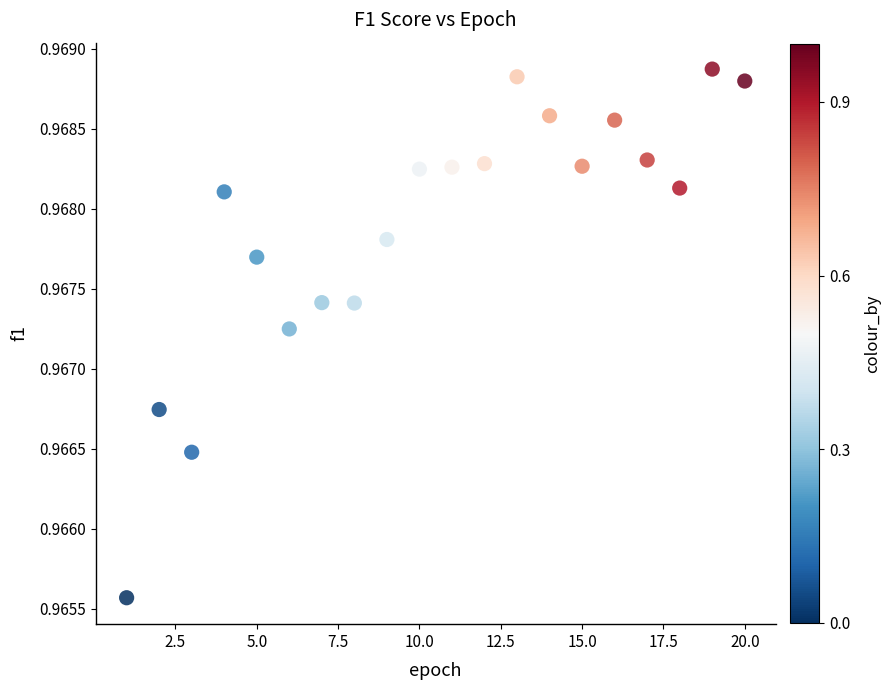

What is the range of X values (max minus min)?

19.0